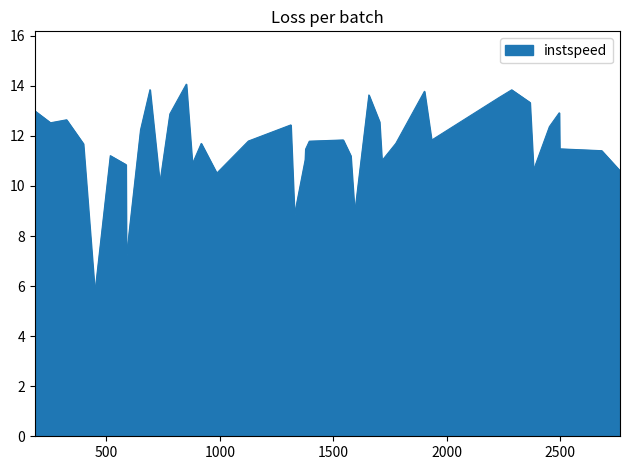

What is the difference between the second highest and second lowest values?

6.7